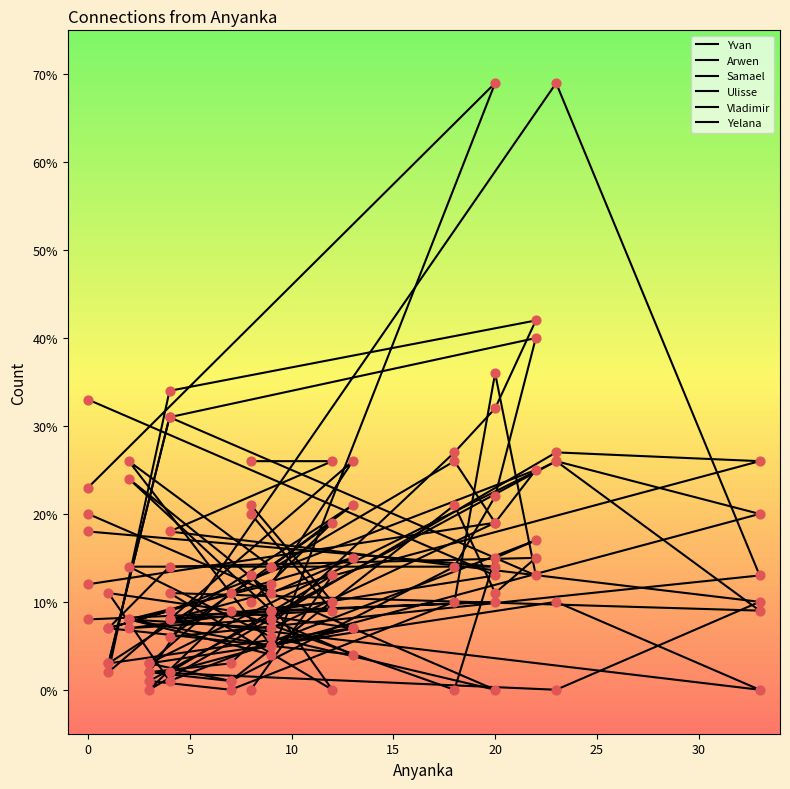

What is the total value across all series at 5?

49